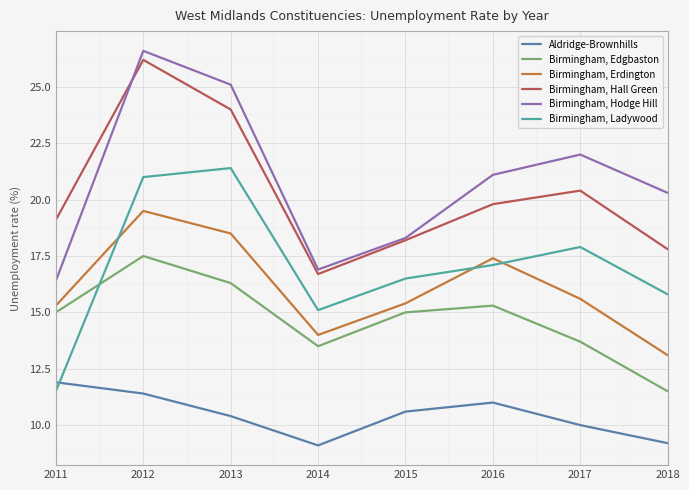

True or false: Birmingham, Hodge Hill and Birmingham, Edgbaston cross at least once.

False